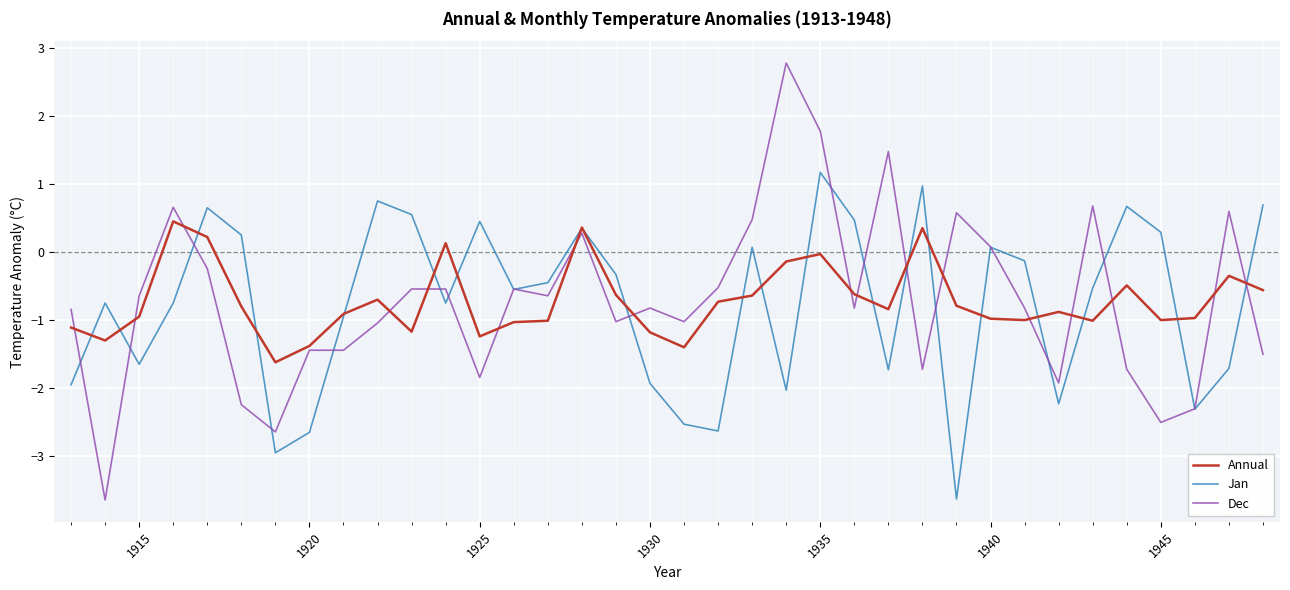

Which series has the widest spread of values?

Dec